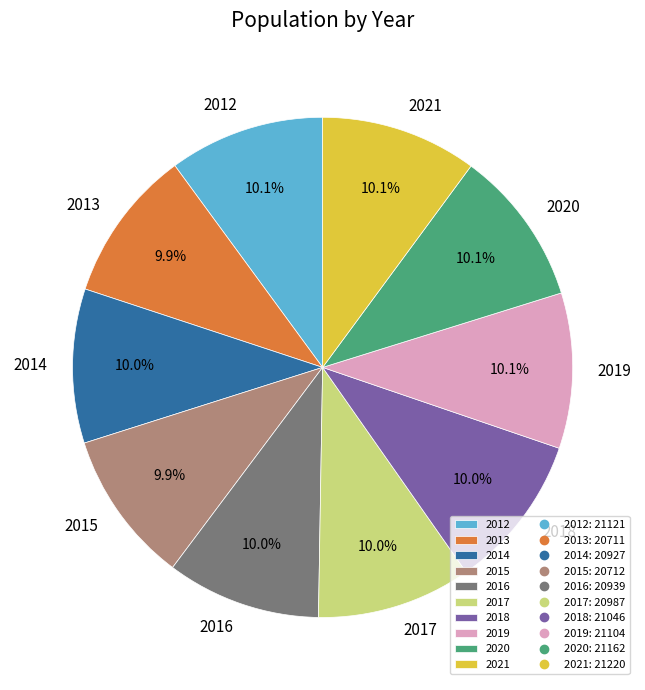

How many slices are in this pie chart?

10